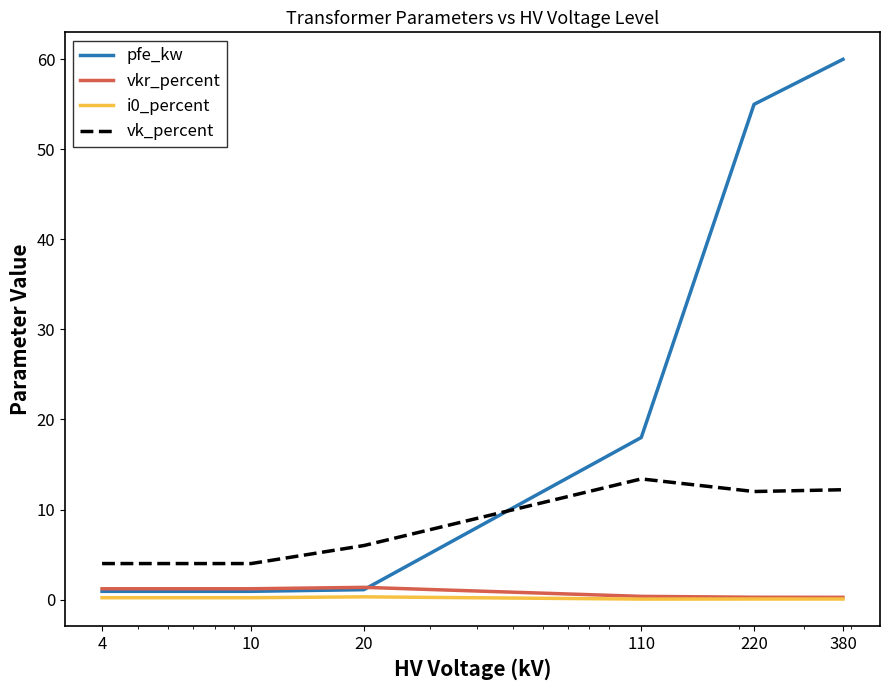

What is the difference between the second highest and second lowest values in the i0_percent series?

0.1